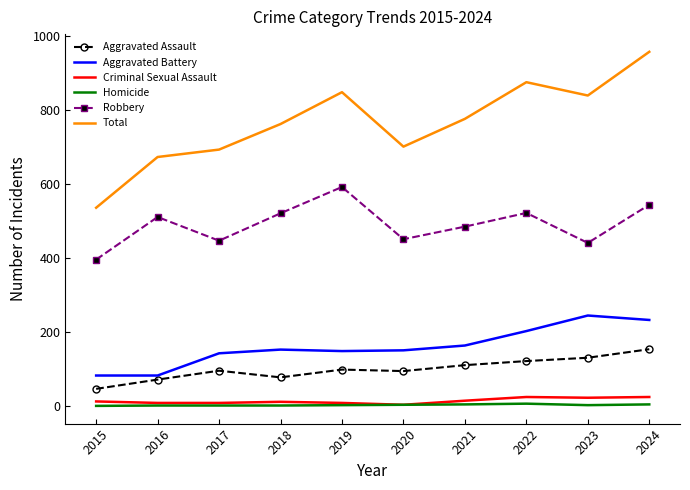

What value does the Criminal Sexual Assault series have at 2022, to the nearest 5?

25